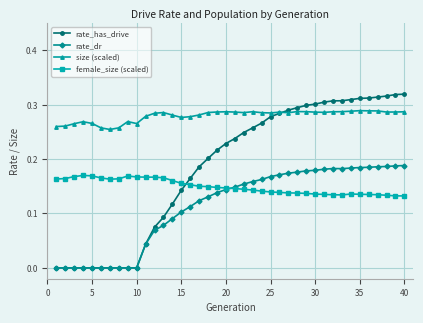

After their last crossing, which series has the higher values: rate_dr or female_size (scaled)?

rate_dr